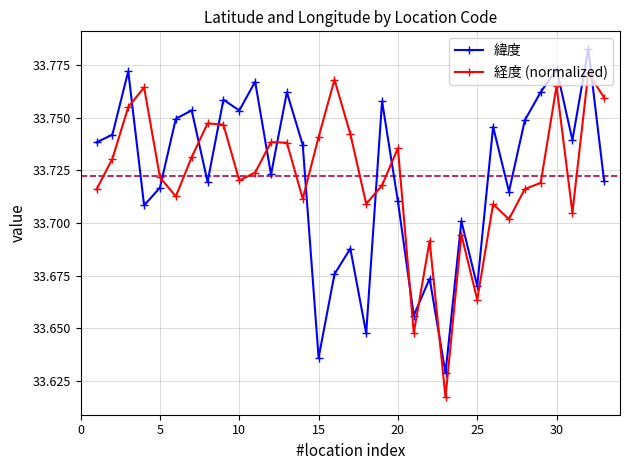

Count the 経度 (normalized) values in the range 33 to 34.

33